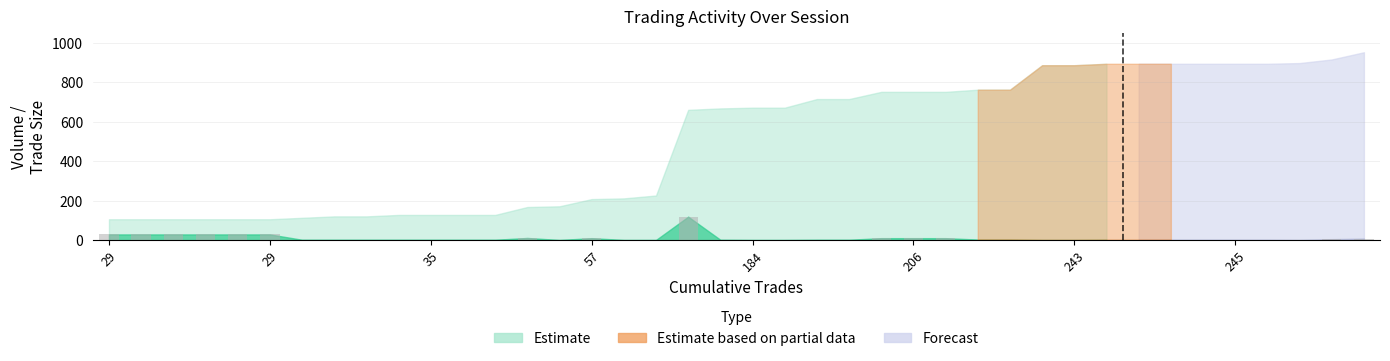

What is the maximum value shown in the chart?

119